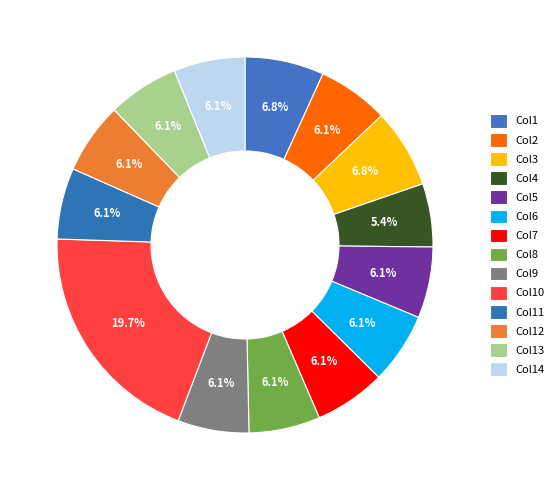

How many slices are in this pie chart?

14